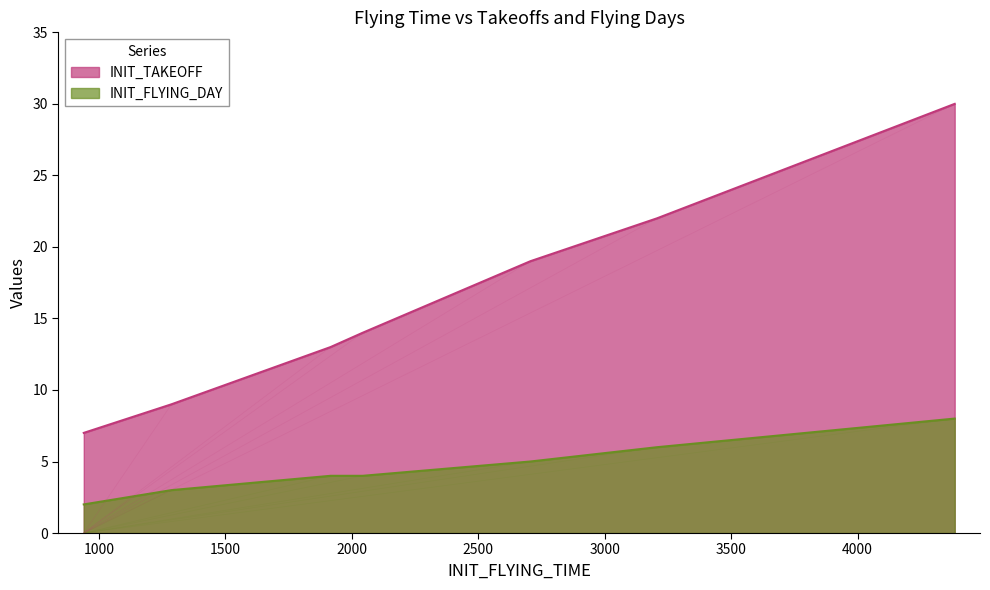

What value does the INIT_FLYING_DAY series have at 3207?

6